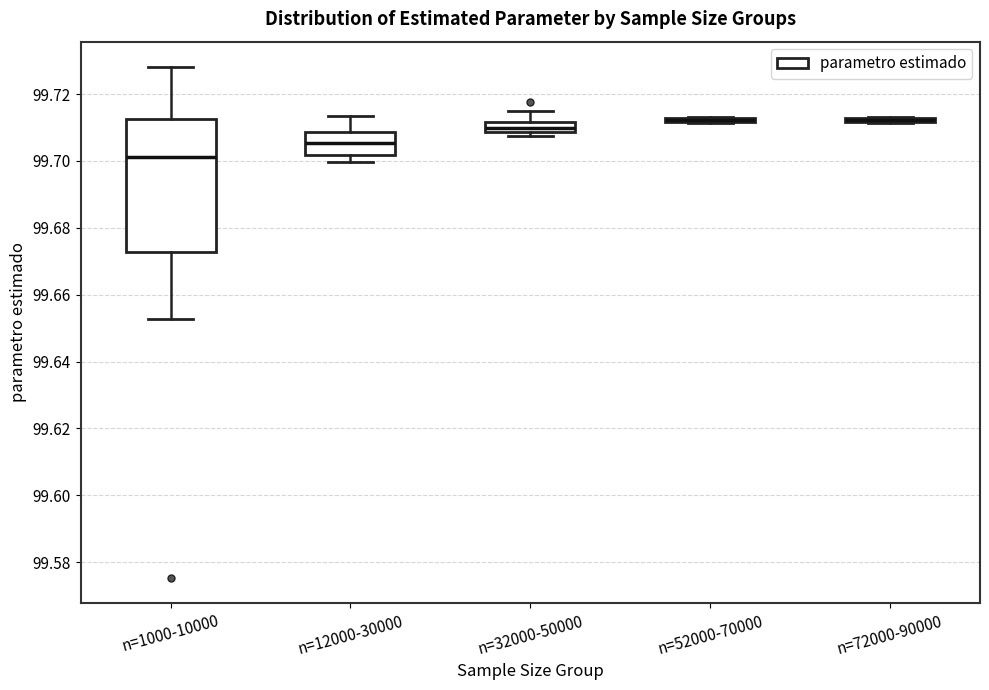

Where does the lower whisker of the box for n=1000-10000 end on the y-axis? The values are not printed on the chart, so give them approximately, as read against the axis.

99.652